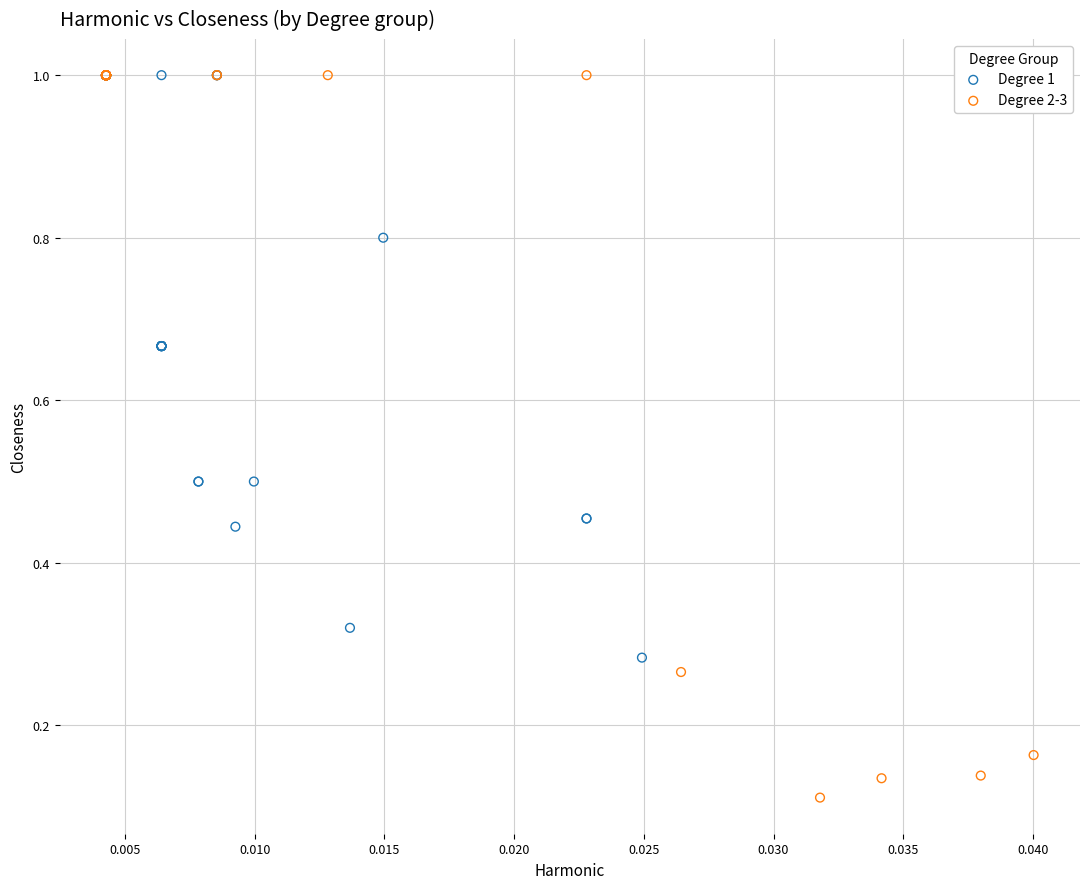

Which series has the widest spread of Y values?

Degree 2-3